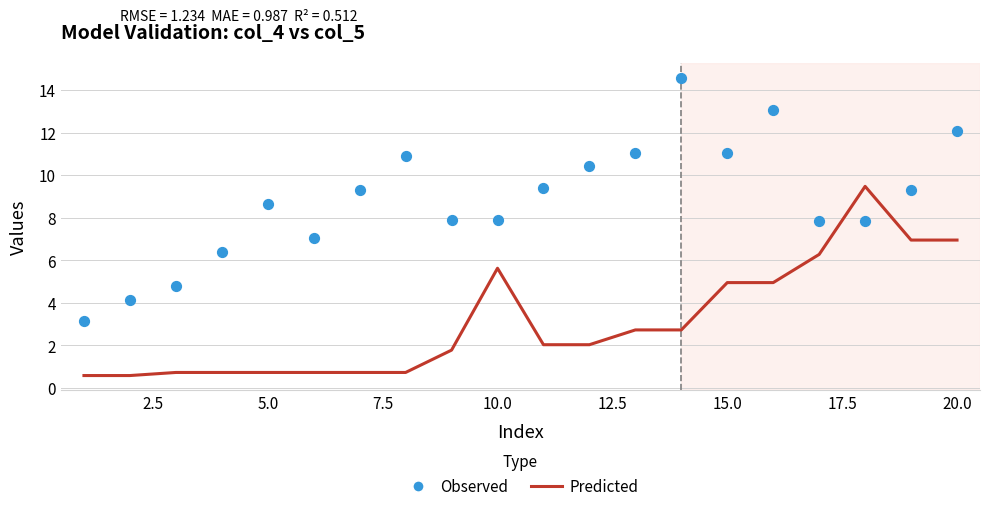

Which series has the widest spread of Y values?

Observed